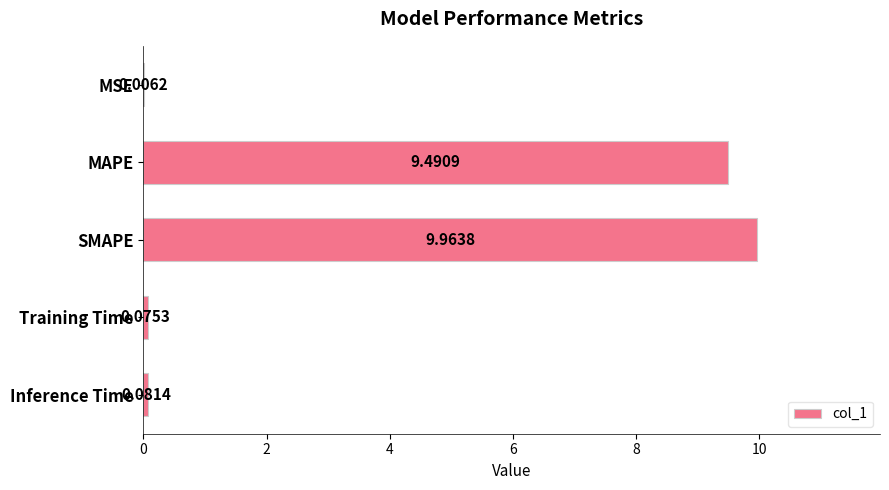

What is the change in value from SMAPE to Inference Time?

-9.9